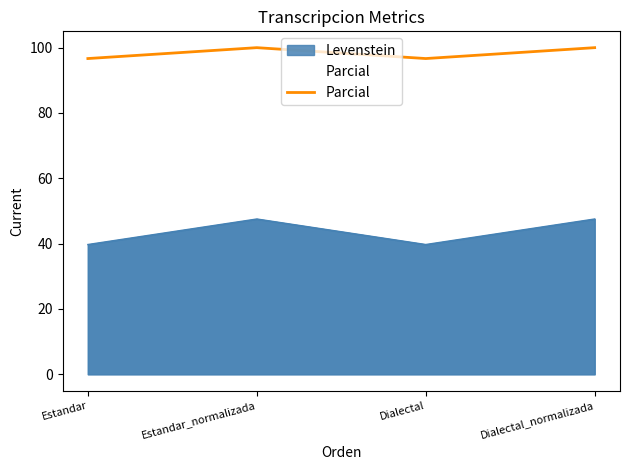

How many values are between 96 and 100?

4